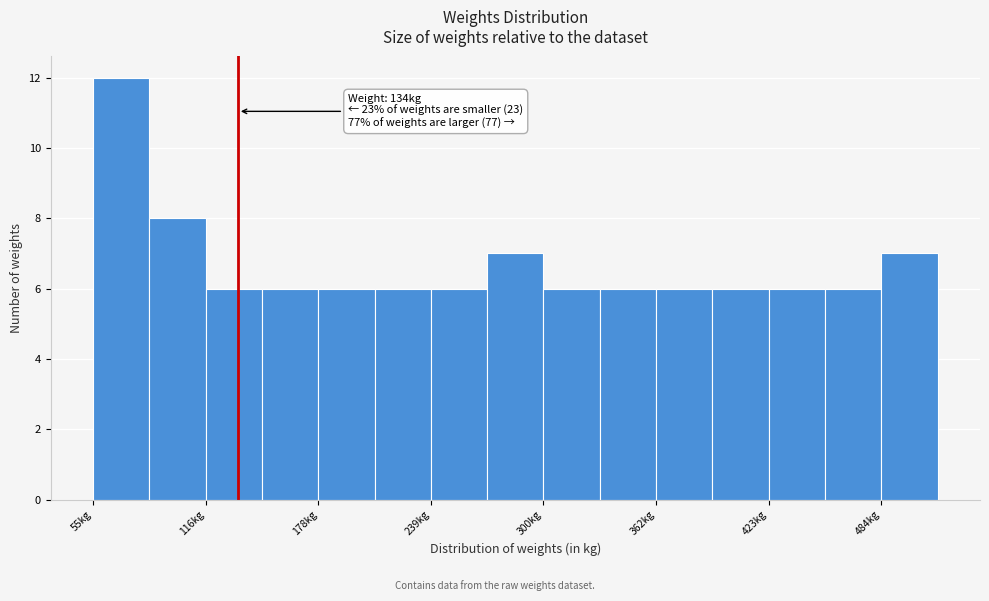

Around what value on the x-axis is the tallest bar? Give the approximate position of its centre, as read against the axis.

70